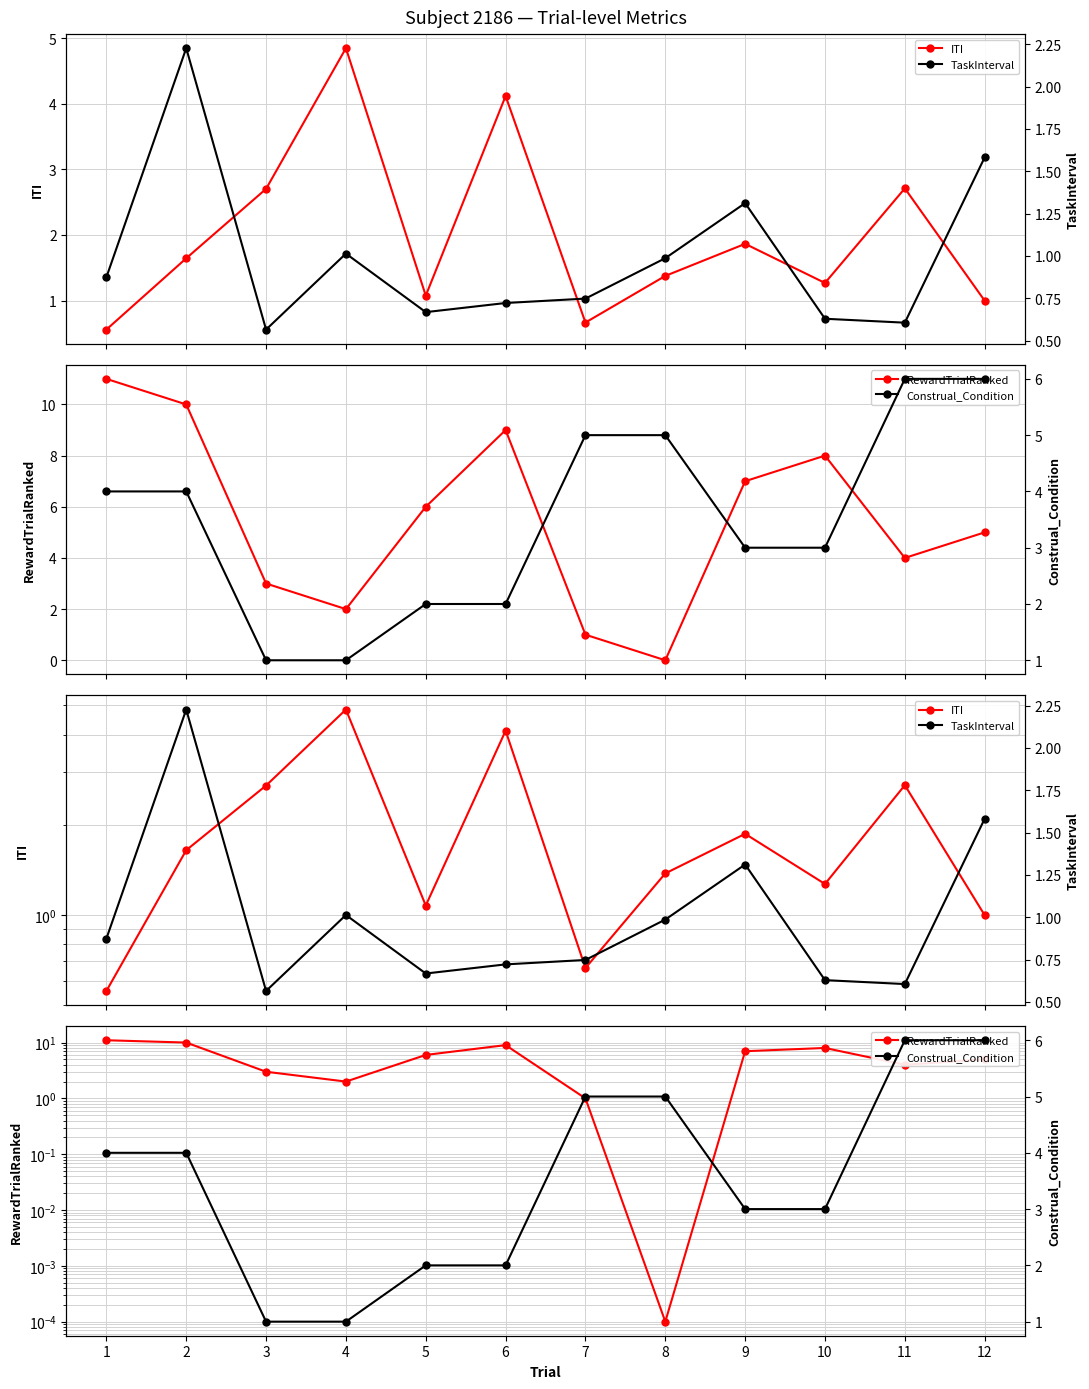

Between 2 and 11, which series saw the biggest shift?

RewardTrialRanked